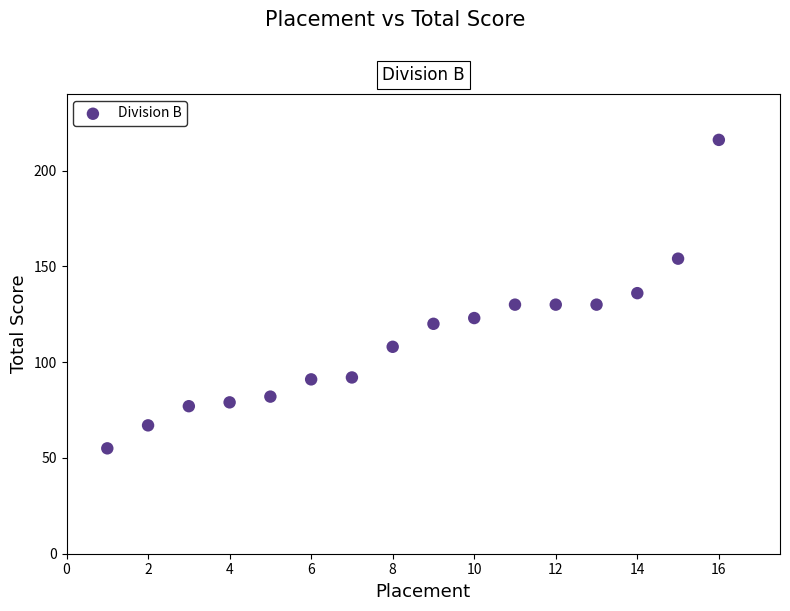

What is the range of X values (max minus min)?

15